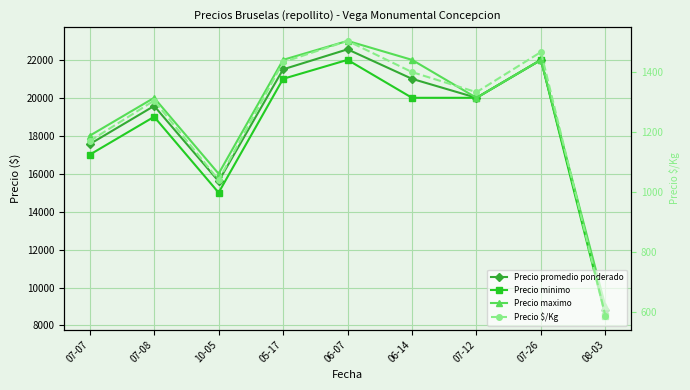

How many interior local peaks does the Precio promedio ponderado series have?

3